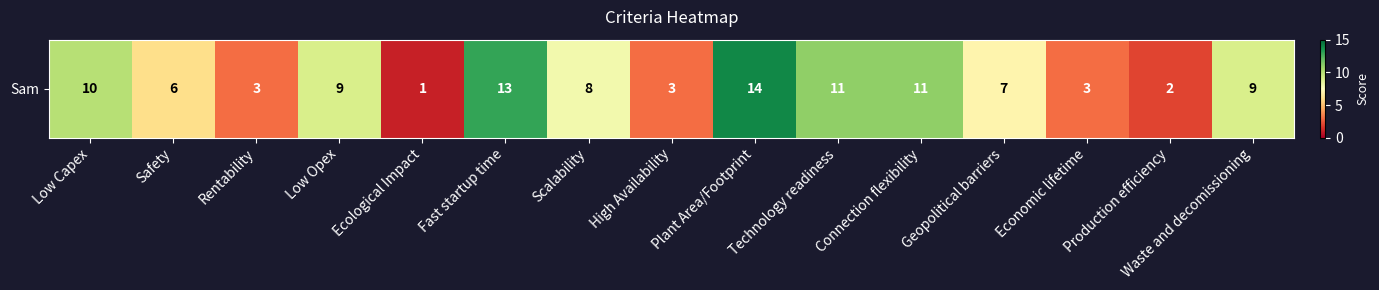

The value at Rentability is 3. True or false?

True